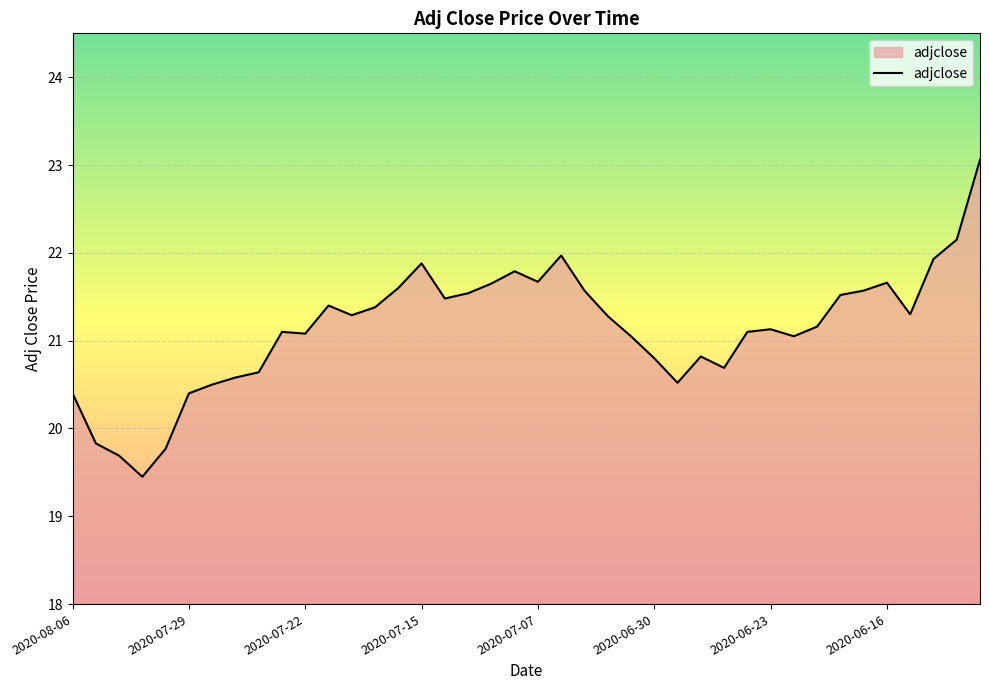

What is the greatest value displayed?

23.1